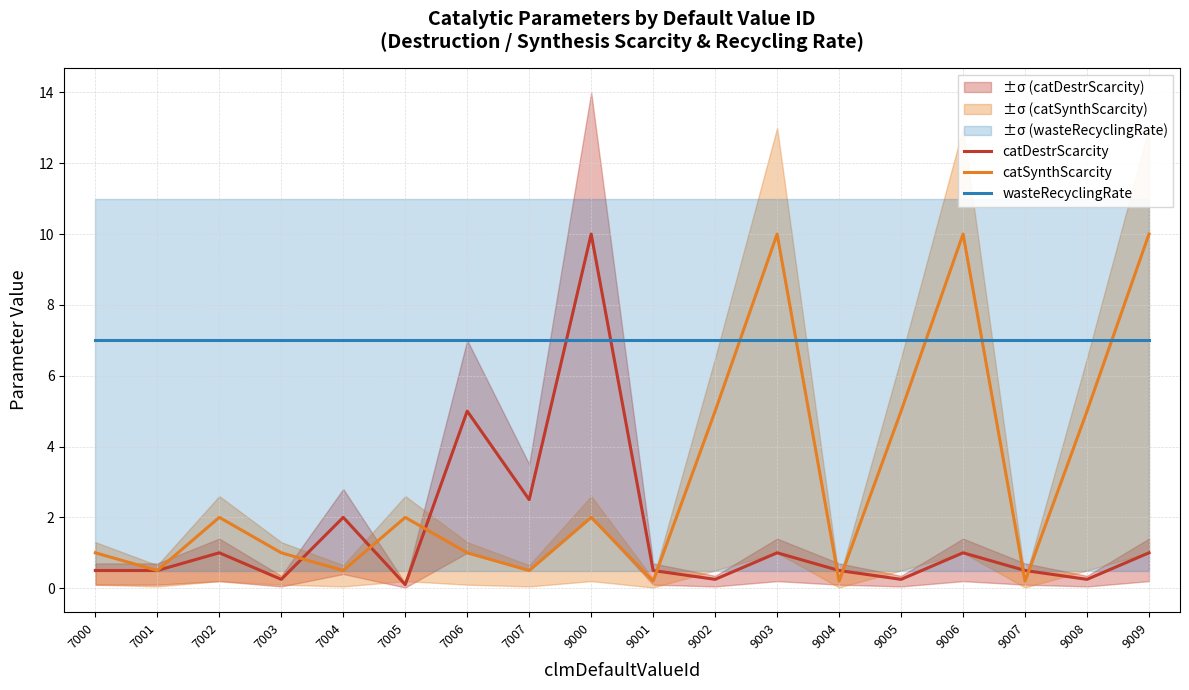

True or false: wasteRecyclingRate has more than 1 points higher than both neighbors.

False